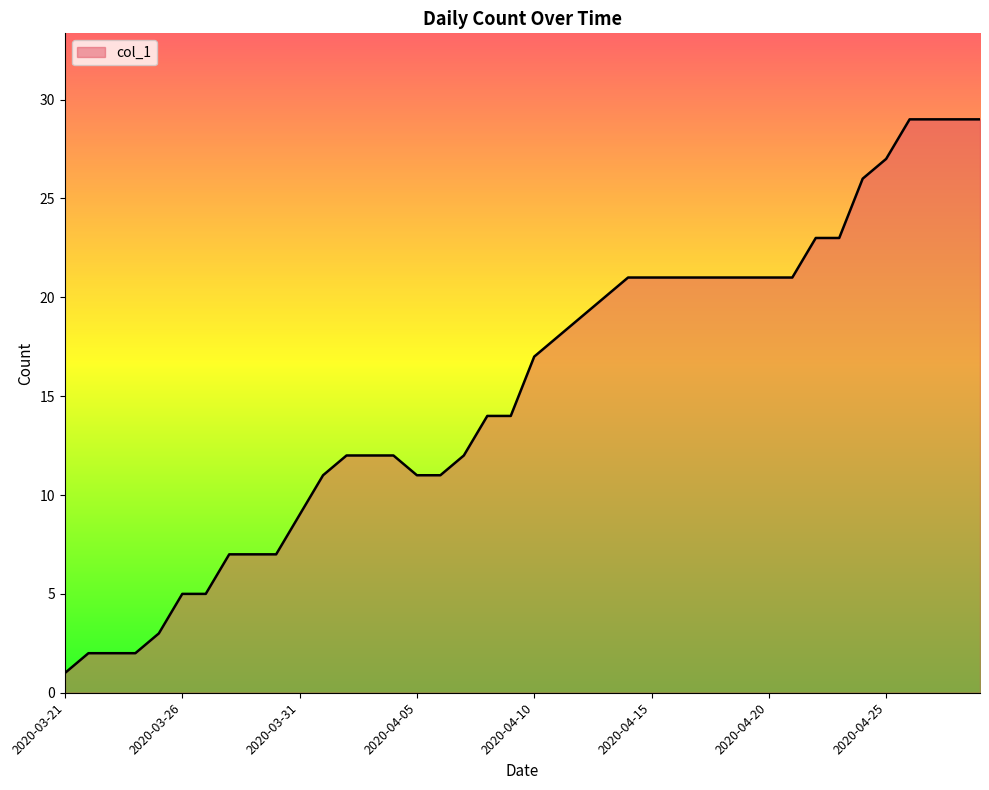

What is the greatest value displayed?

29